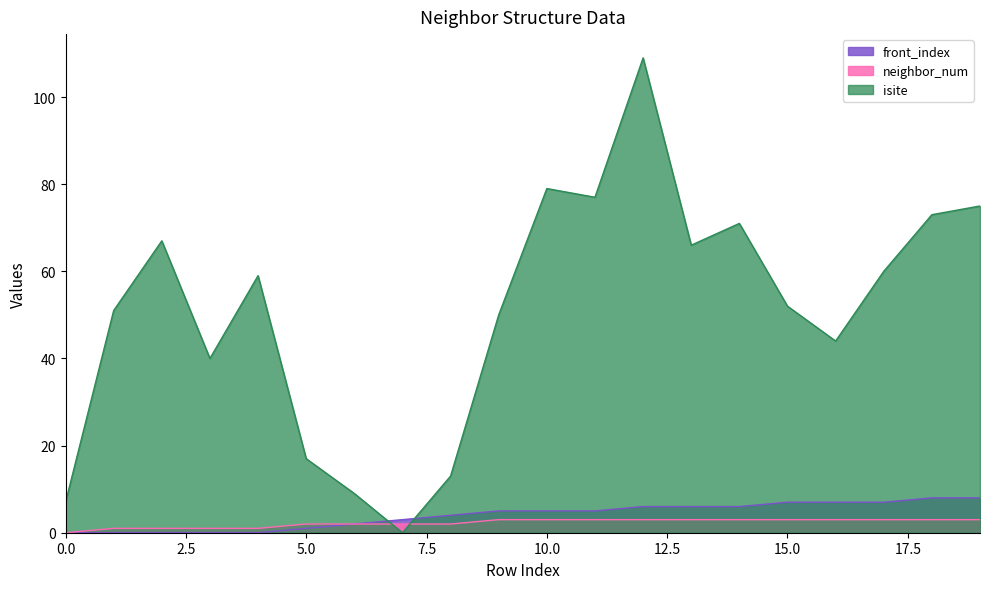

What is the difference between the highest and lowest values at 5.0?

16